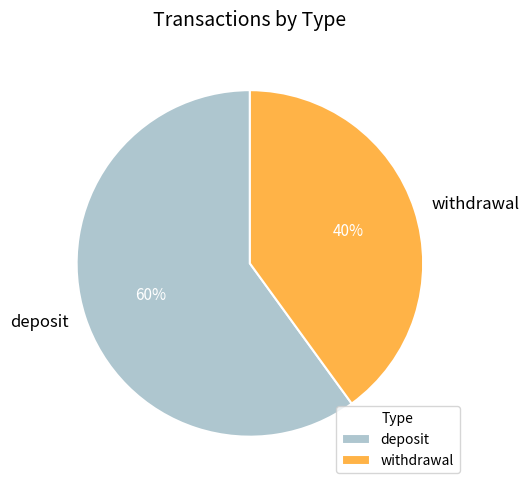

What is the largest slice in the pie chart?

deposit